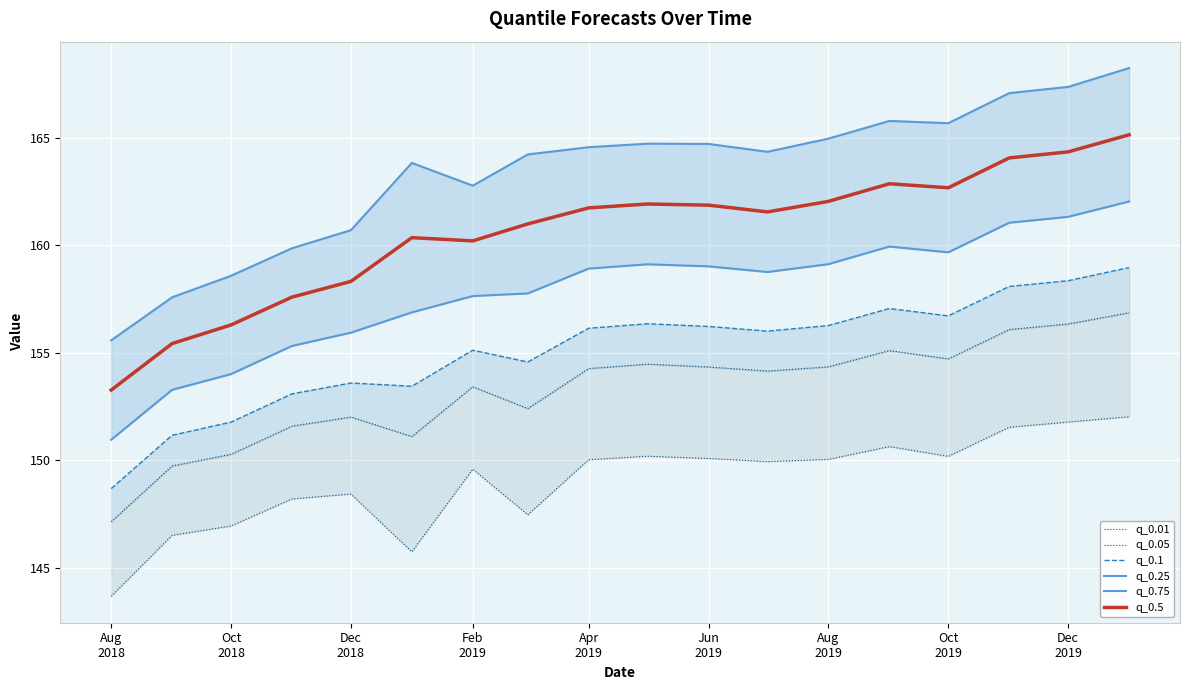

What is the highest value of the q_0.5 series?

165.1